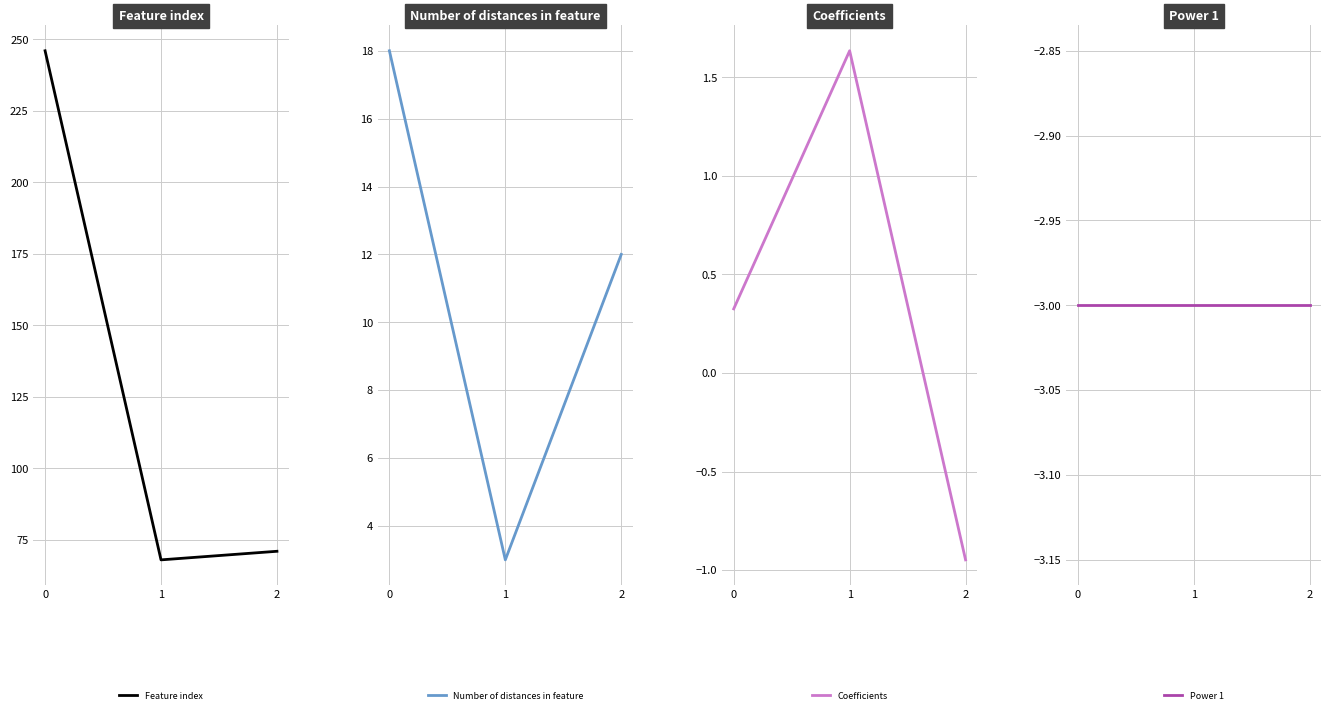

What is the total value across all series at 1?

69.6